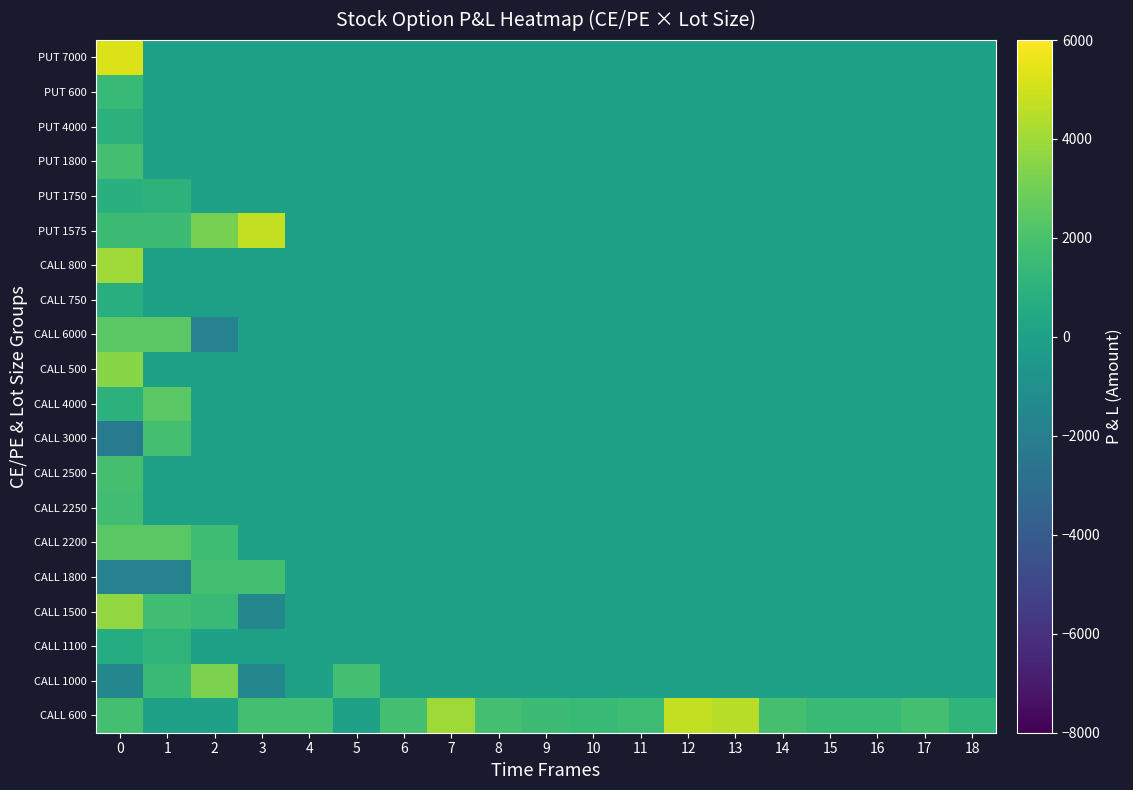

What is the maximum value shown in the chart?

5250